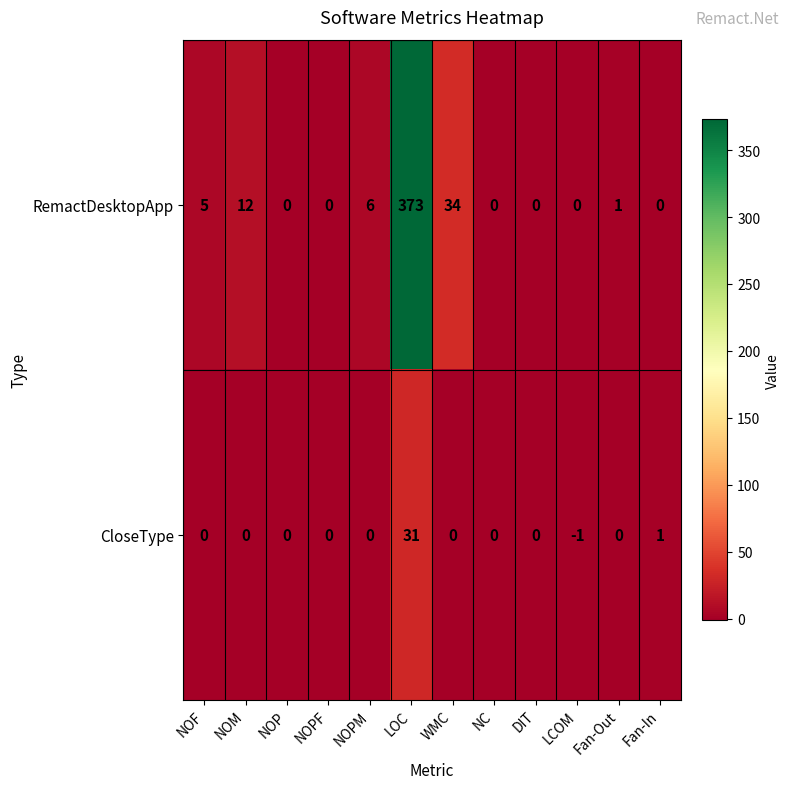

True or false: RemactDesktopApp has a value of 0 at LCOM.

True